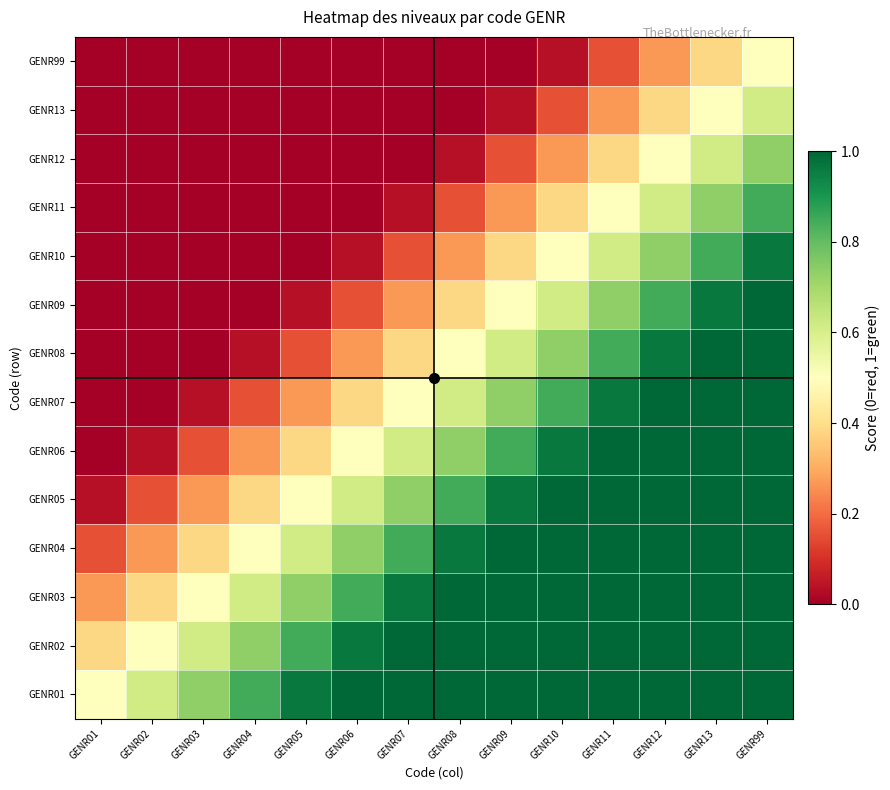

Reading right to left, list all the values displayed in this chart.

GENR01: GENR99=1.0	GENR13=1.0	GENR12=1.0	GENR11=1.0	GENR10=1.0	GENR09=1.0	GENR08=1.0	GENR07=1.0	GENR06=1.0	GENR05=1.0	GENR04=0.8	GENR03=0.7	GENR02=0.6	GENR01=0.5
GENR02: GENR99=1.0	GENR13=1.0	GENR12=1.0	GENR11=1.0	GENR10=1.0	GENR09=1.0	GENR08=1.0	GENR07=1.0	GENR06=1.0	GENR05=0.8	GENR04=0.7	GENR03=0.6	GENR02=0.5	GENR01=0.4
GENR03: GENR99=1.0	GENR13=1.0	GENR12=1.0	GENR11=1.0	GENR10=1.0	GENR09=1.0	GENR08=1.0	GENR07=1.0	GENR06=0.8	GENR05=0.7	GENR04=0.6	GENR03=0.5	GENR02=0.4	GENR01=0.3
GENR04: GENR99=1.0	GENR13=1.0	GENR12=1.0	GENR11=1.0	GENR10=1.0	GENR09=1.0	GENR08=1.0	GENR07=0.8	GENR06=0.7	GENR05=0.6	GENR04=0.5	GENR03=0.4	GENR02=0.3	GENR01=0.2
GENR05: GENR99=1.0	GENR13=1.0	GENR12=1.0	GENR11=1.0	GENR10=1.0	GENR09=1.0	GENR08=0.8	GENR07=0.7	GENR06=0.6	GENR05=0.5	GENR04=0.4	GENR03=0.3	GENR02=0.2	GENR01=0.0
GENR06: GENR99=1.0	GENR13=1.0	GENR12=1.0	GENR11=1.0	GENR10=1.0	GENR09=0.8	GENR08=0.7	GENR07=0.6	GENR06=0.5	GENR05=0.4	GENR04=0.3	GENR03=0.2	GENR02=0.0	GENR01=0.0
GENR07: GENR99=1.0	GENR13=1.0	GENR12=1.0	GENR11=1.0	GENR10=0.8	GENR09=0.7	GENR08=0.6	GENR07=0.5	GENR06=0.4	GENR05=0.3	GENR04=0.2	GENR03=0.0	GENR02=0.0	GENR01=0.0
GENR08: GENR99=1.0	GENR13=1.0	GENR12=1.0	GENR11=0.8	GENR10=0.7	GENR09=0.6	GENR08=0.5	GENR07=0.4	GENR06=0.3	GENR05=0.2	GENR04=0.0	GENR03=0.0	GENR02=0.0	GENR01=0.0
GENR09: GENR99=1.0	GENR13=1.0	GENR12=0.8	GENR11=0.7	GENR10=0.6	GENR09=0.5	GENR08=0.4	GENR07=0.3	GENR06=0.2	GENR05=0.0	GENR04=0.0	GENR03=0.0	GENR02=0.0	GENR01=0.0
GENR10: GENR99=1.0	GENR13=0.8	GENR12=0.7	GENR11=0.6	GENR10=0.5	GENR09=0.4	GENR08=0.3	GENR07=0.2	GENR06=0.0	GENR05=0.0	GENR04=0.0	GENR03=0.0	GENR02=0.0	GENR01=0.0
GENR11: GENR99=0.8	GENR13=0.7	GENR12=0.6	GENR11=0.5	GENR10=0.4	GENR09=0.3	GENR08=0.2	GENR07=0.0	GENR06=0.0	GENR05=0.0	GENR04=0.0	GENR03=0.0	GENR02=0.0	GENR01=0.0
GENR12: GENR99=0.7	GENR13=0.6	GENR12=0.5	GENR11=0.4	GENR10=0.3	GENR09=0.2	GENR08=0.0	GENR07=0.0	GENR06=0.0	GENR05=0.0	GENR04=0.0	GENR03=0.0	GENR02=0.0	GENR01=0.0
GENR13: GENR99=0.6	GENR13=0.5	GENR12=0.4	GENR11=0.3	GENR10=0.2	GENR09=0.0	GENR08=0.0	GENR07=0.0	GENR06=0.0	GENR05=0.0	GENR04=0.0	GENR03=0.0	GENR02=0.0	GENR01=0.0
GENR99: GENR99=0.5	GENR13=0.4	GENR12=0.3	GENR11=0.2	GENR10=0.0	GENR09=0.0	GENR08=0.0	GENR07=0.0	GENR06=0.0	GENR05=0.0	GENR04=0.0	GENR03=0.0	GENR02=0.0	GENR01=0.0